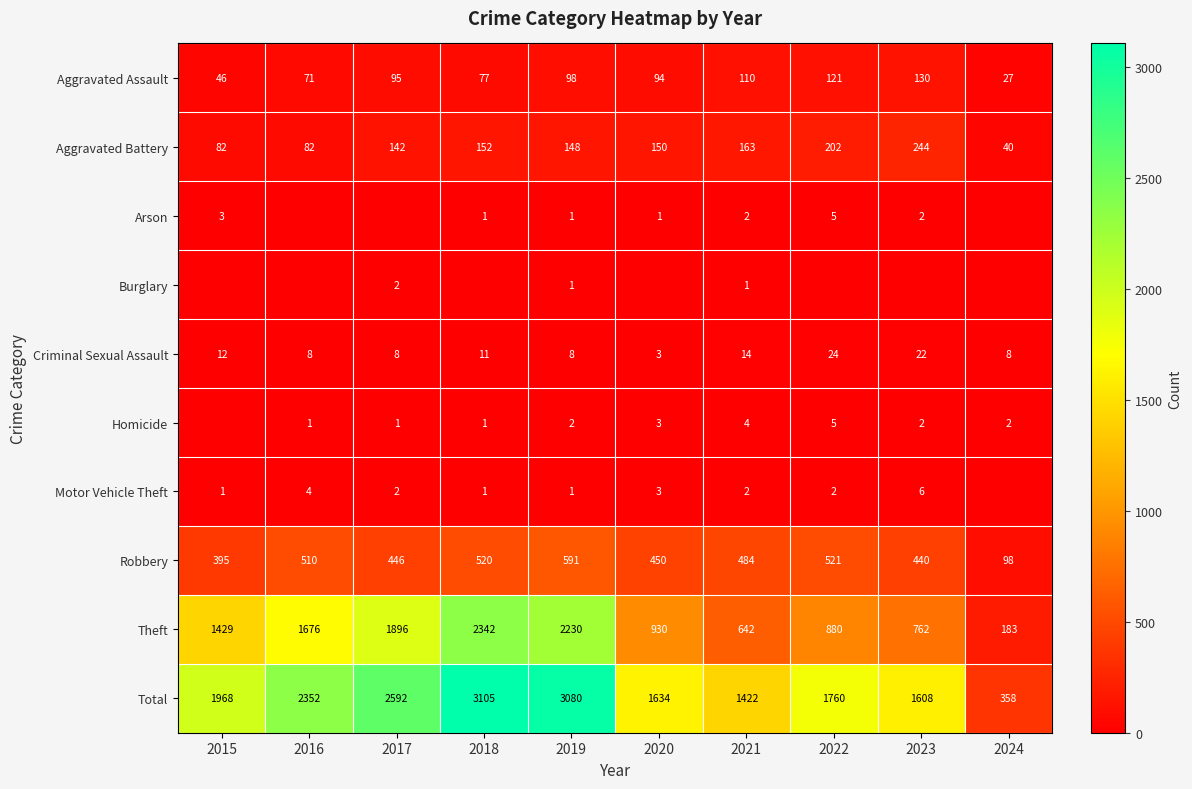

What is the sum of the Motor Vehicle Theft values at 2016 and 2021?

6